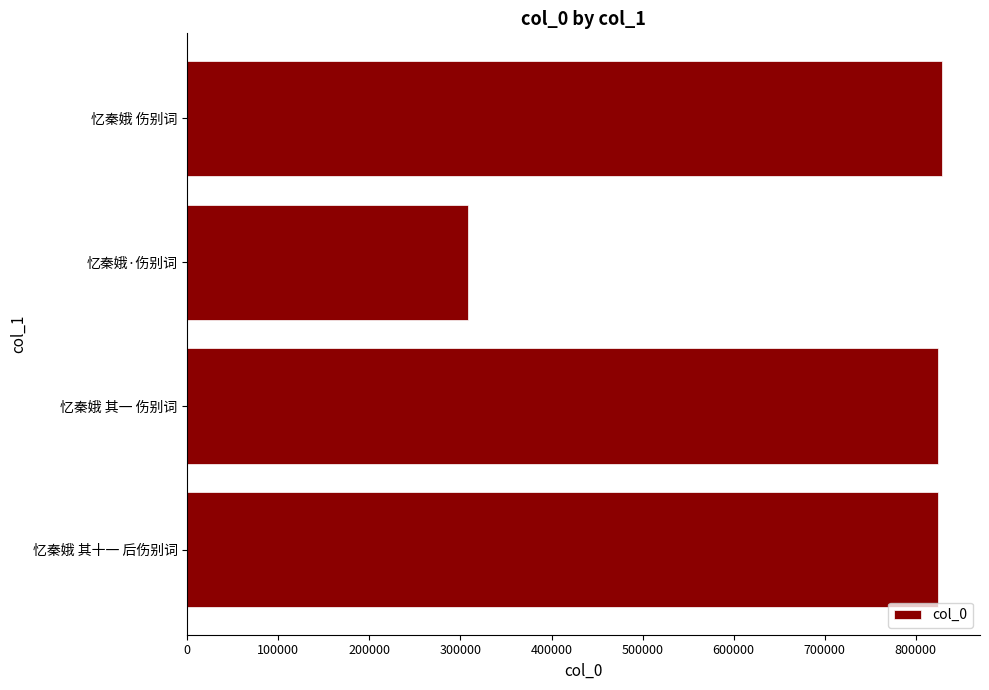

What is the difference between the maximum and minimum values?

521045